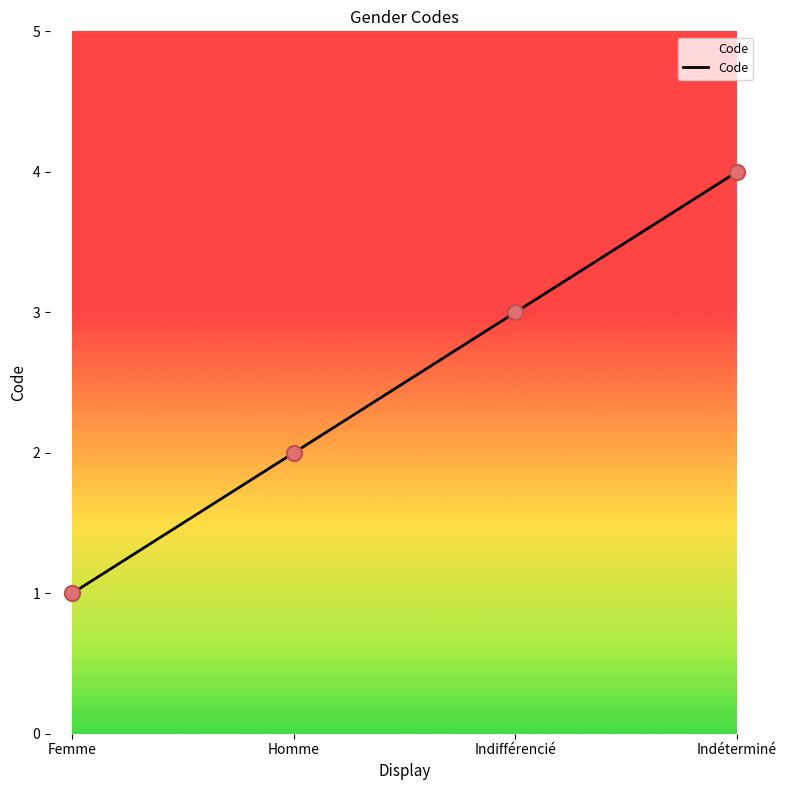

Which has a higher value, Indifférencié or Femme?

Indifférencié